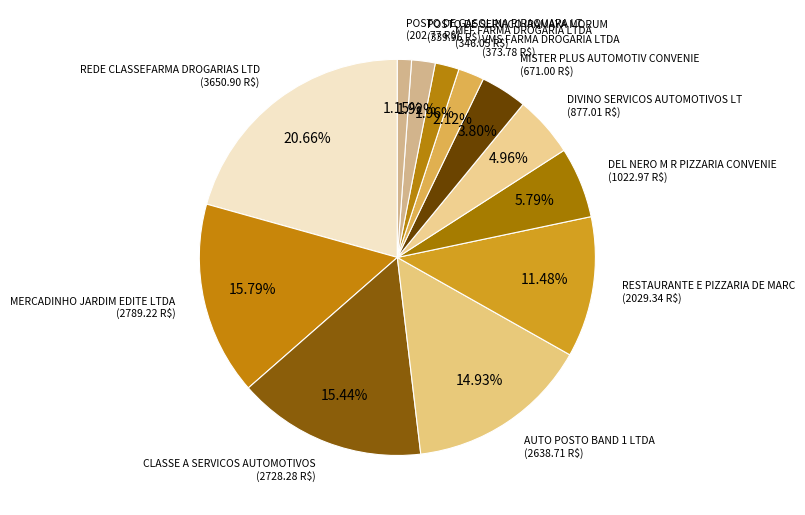

Count the number of slices in the pie.

12